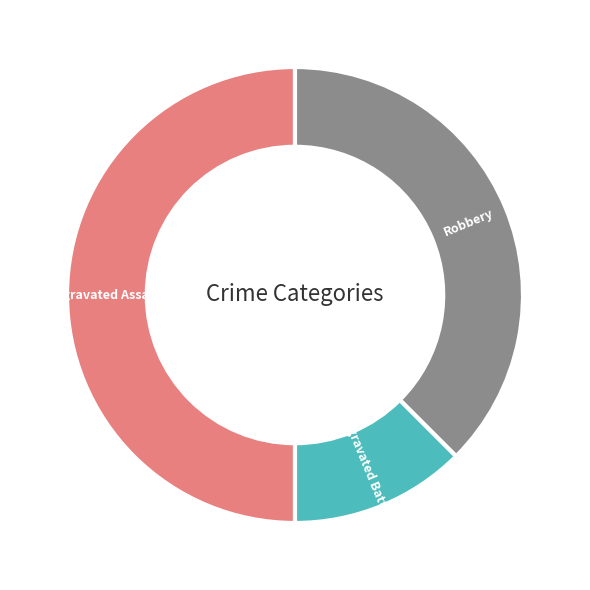

To the nearest percent, what is the difference between the largest and smallest slice percentages?

38%